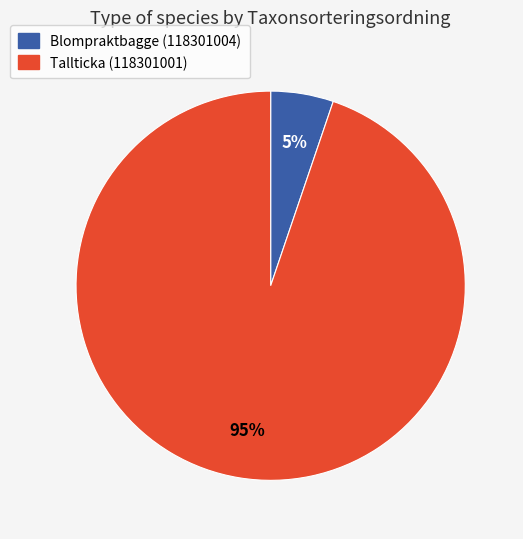

Which category accounts for the majority?

Tallticka (118301001)